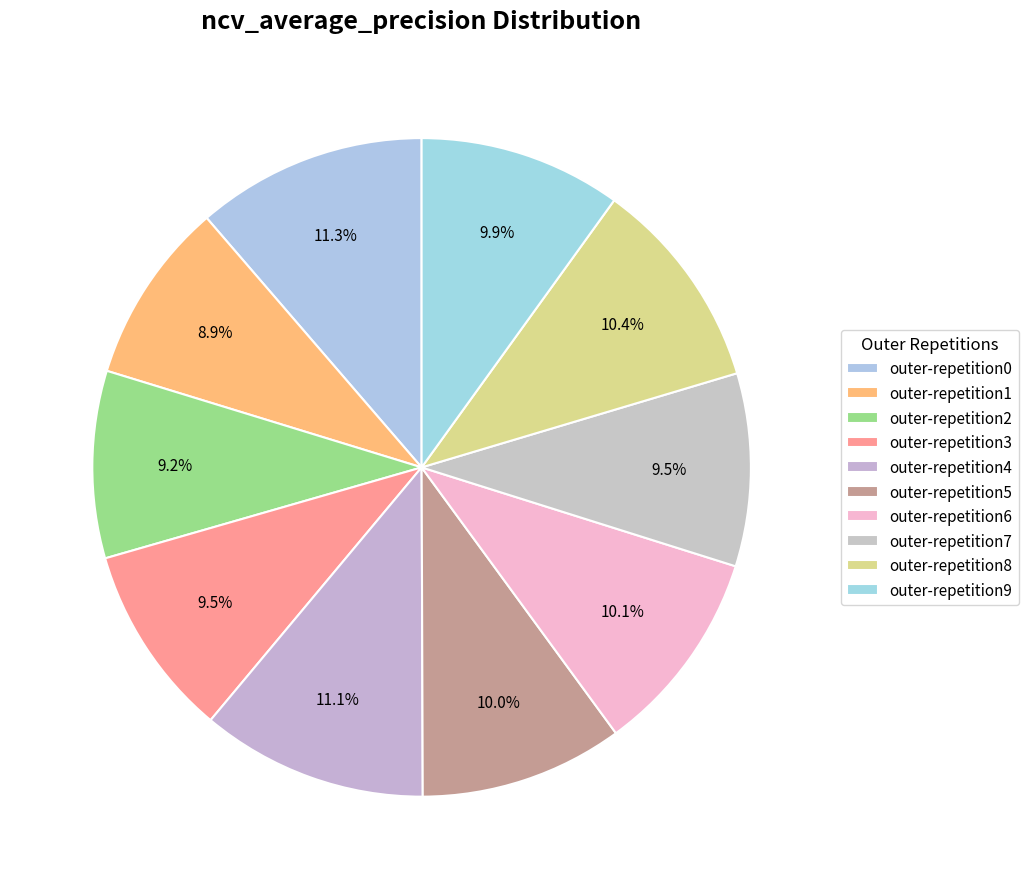

Rank the categories by value from highest to lowest.

outer-repetition0, outer-repetition4, outer-repetition8, outer-repetition6, outer-repetition5, outer-repetition9, outer-repetition7, outer-repetition3, outer-repetition2, outer-repetition1